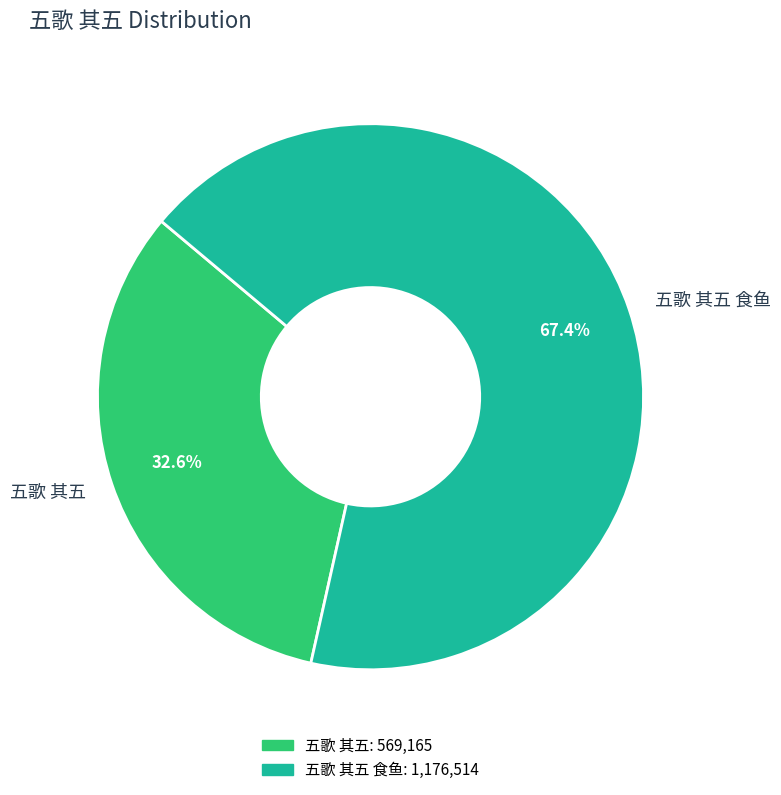

To the nearest percent, what is the average slice percentage?

50%